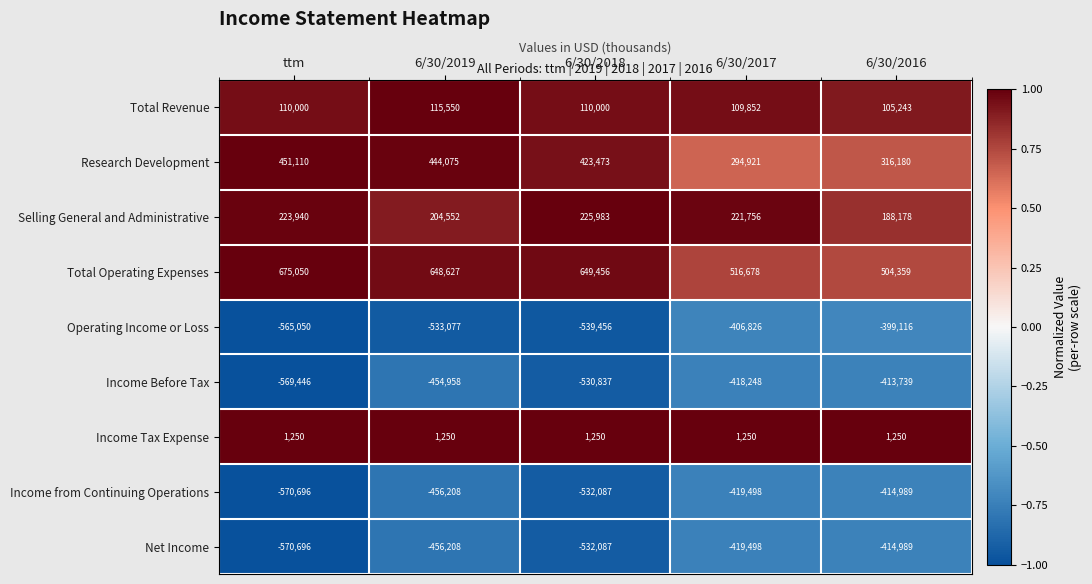

Which series has the largest total across all categories?

Total Operating Expenses